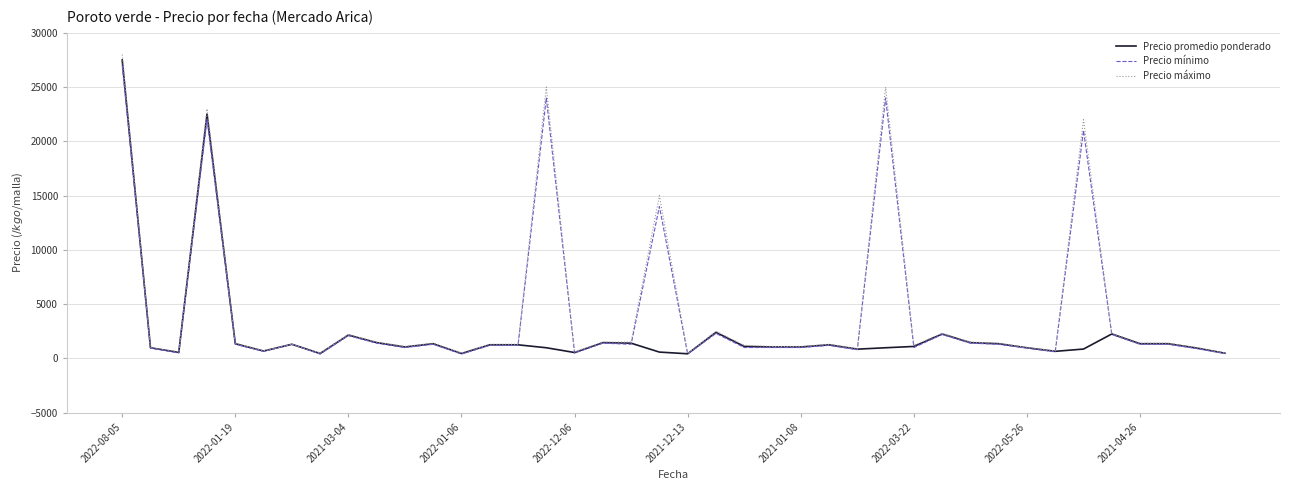

Which series has the largest range (max minus min)?

Precio máximo